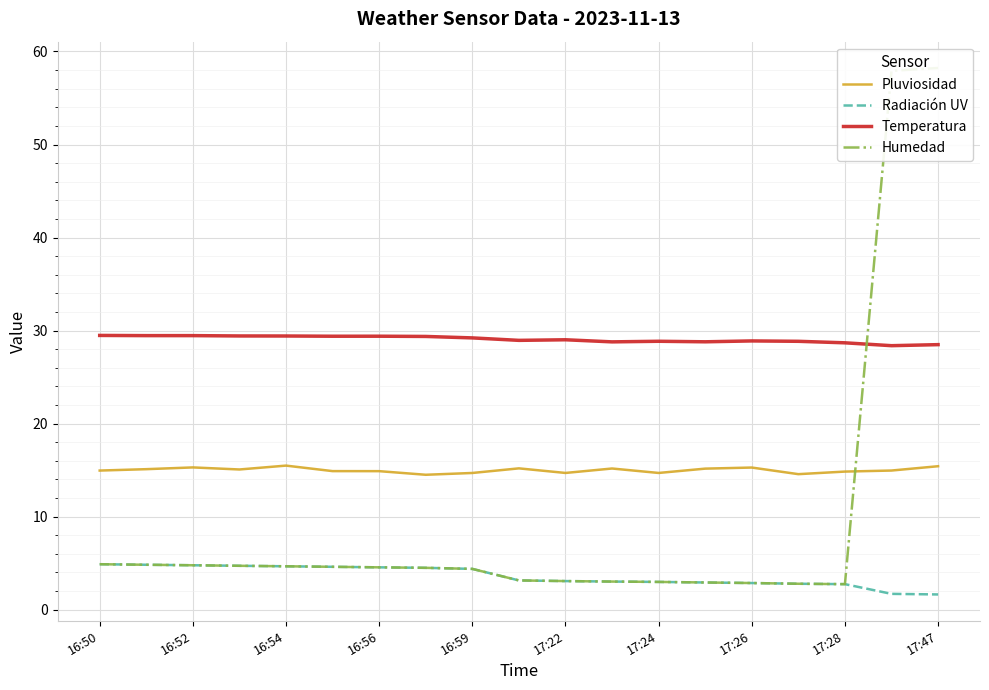

What is the highest value of the Temperatura series?

29.5